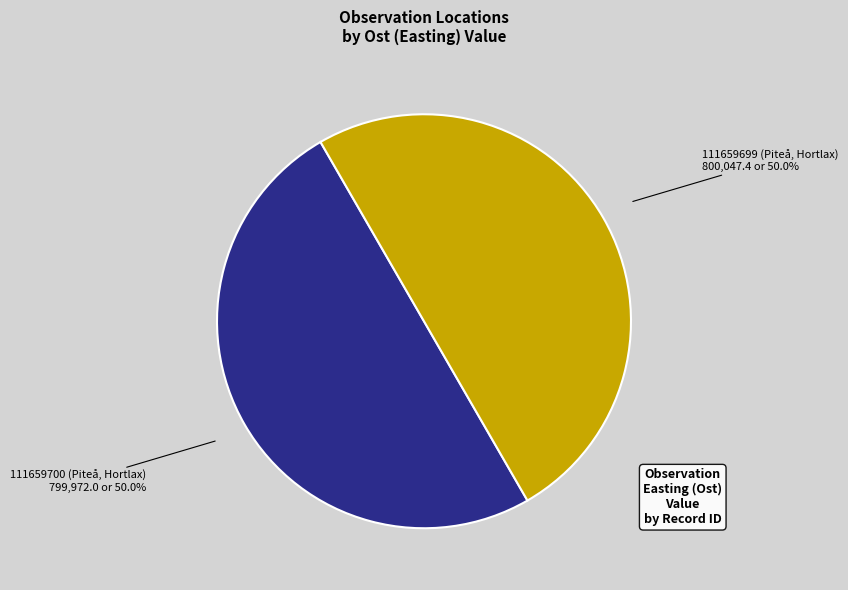

Approximately how many times larger is the value at 111659700 (Piteå, Hortlax) compared to 111659699 (Piteå, Hortlax)?

1.0